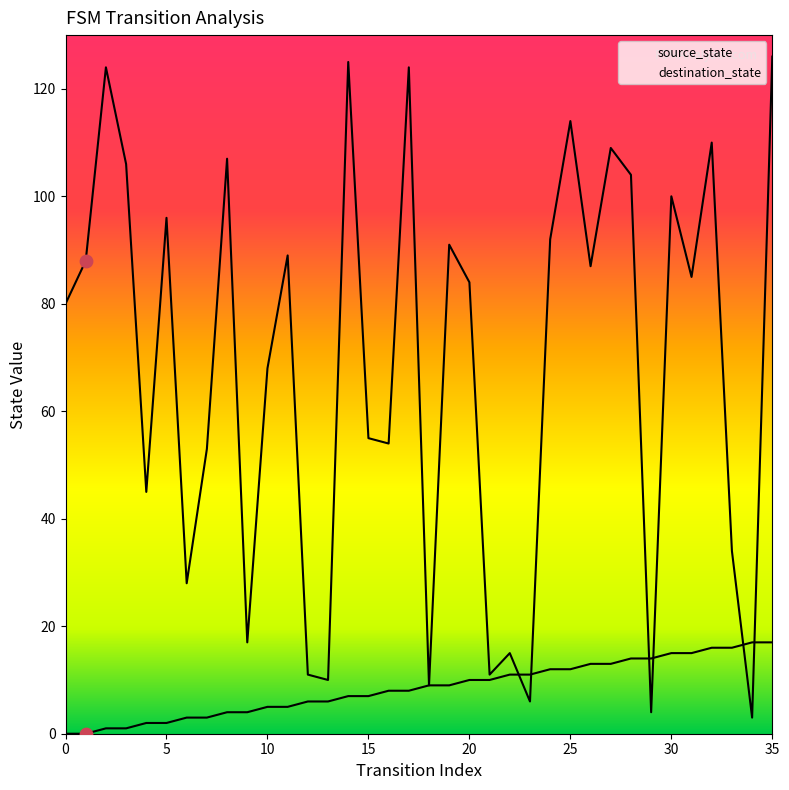

Which series has the largest total across all categories?

destination_state